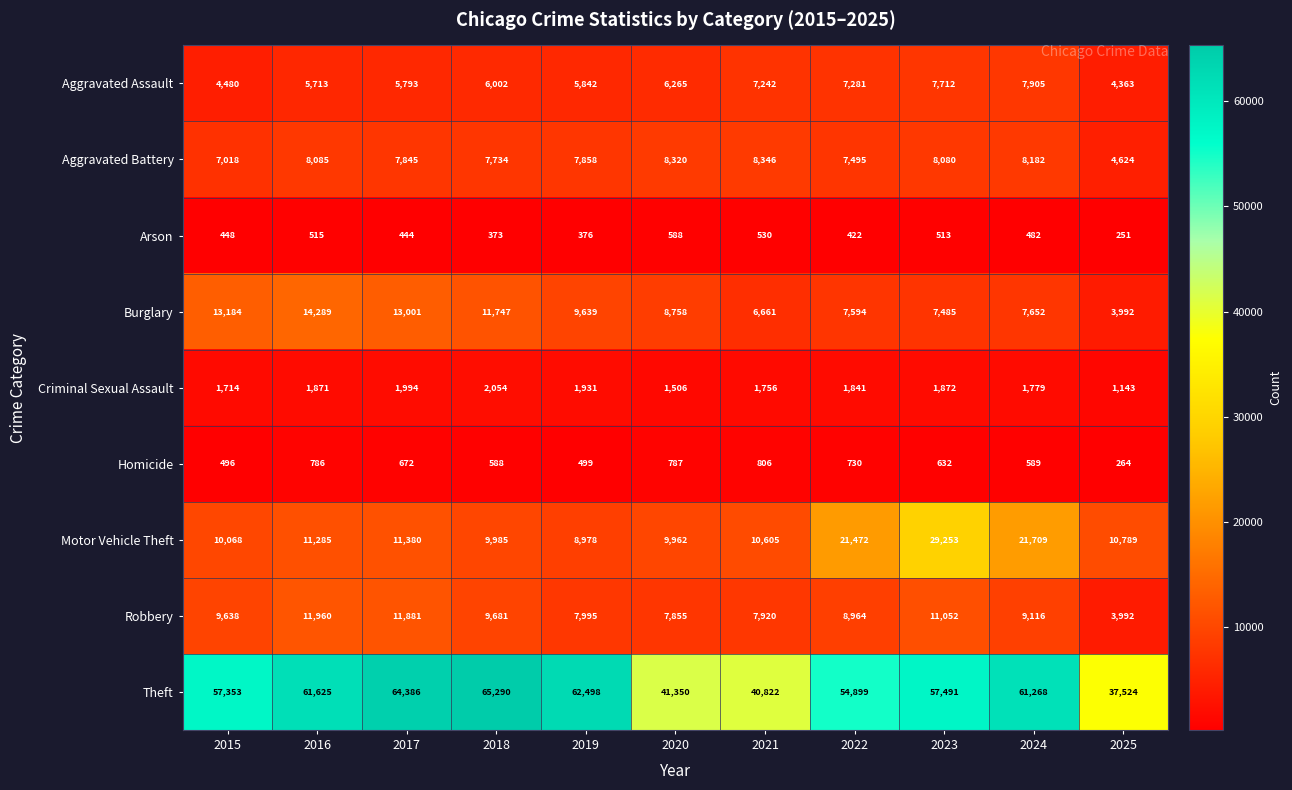

What is the minimum value for Motor Vehicle Theft?

8978